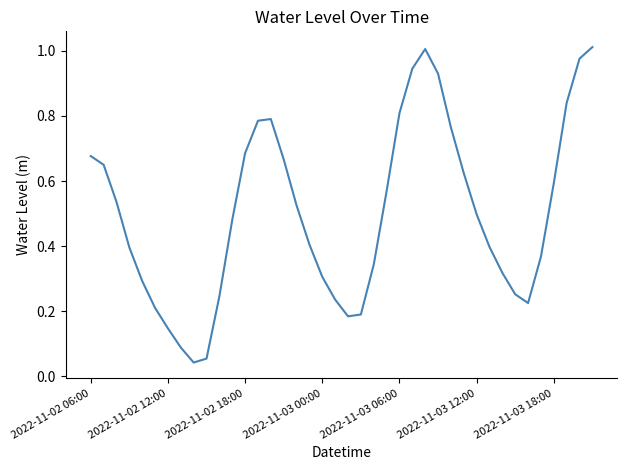

Count the number of data series in this chart.

1